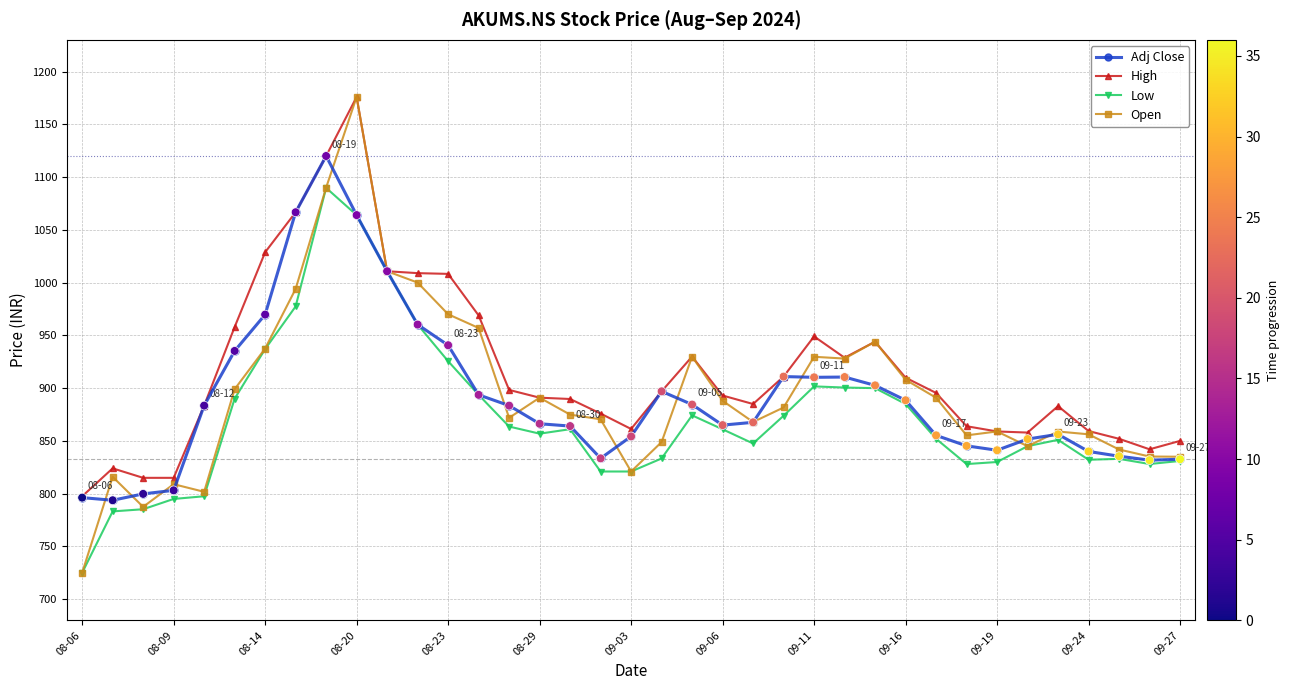

Which series has the largest total across all categories?

High